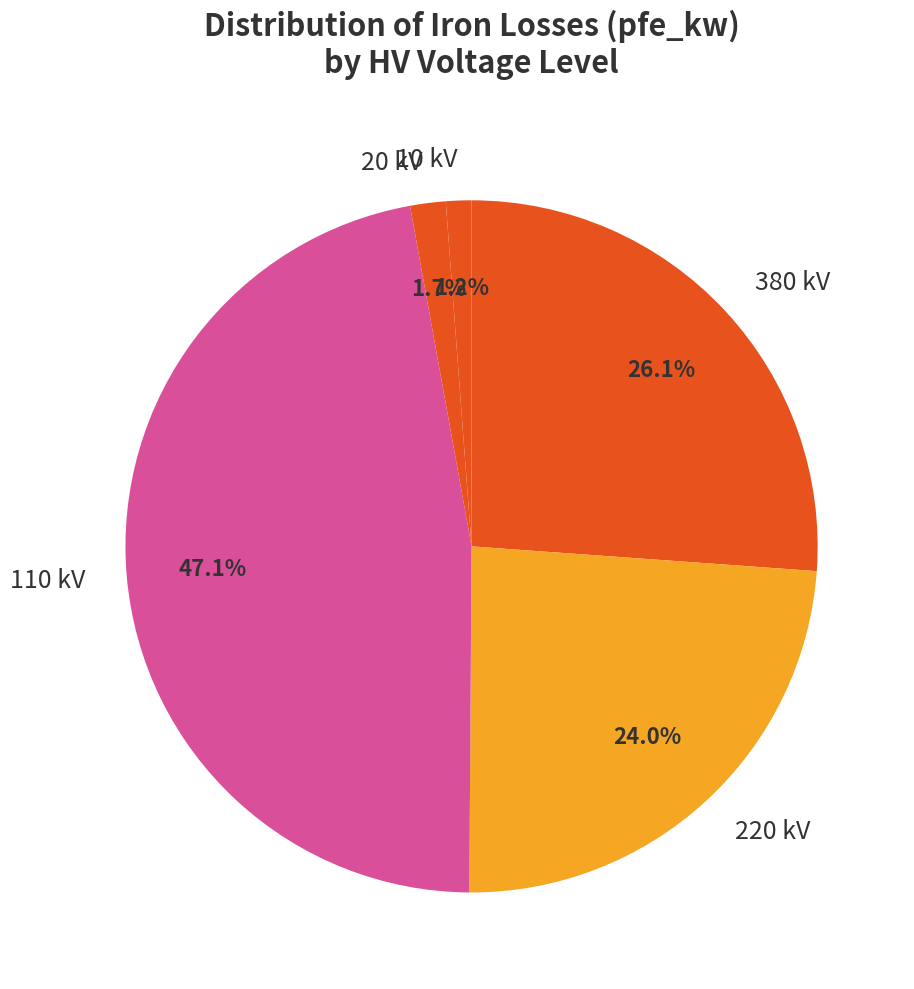

Which slice is the largest?

110 kV